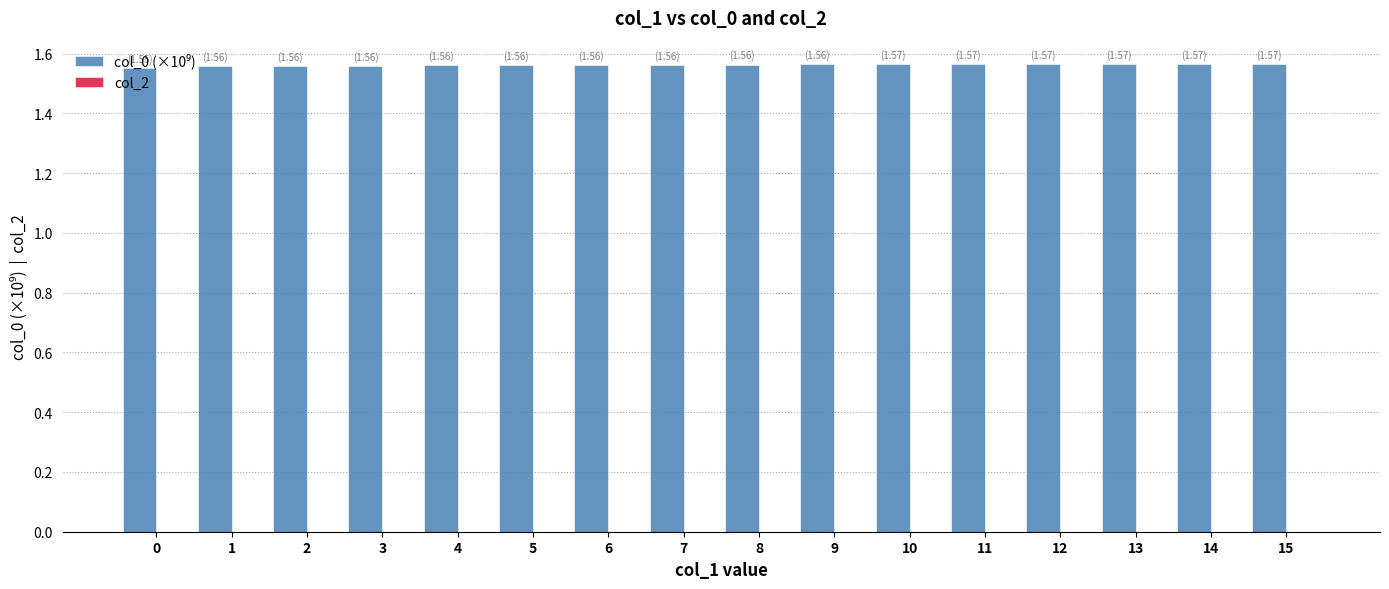

Is it true that the value at 5 is 2.8?

False